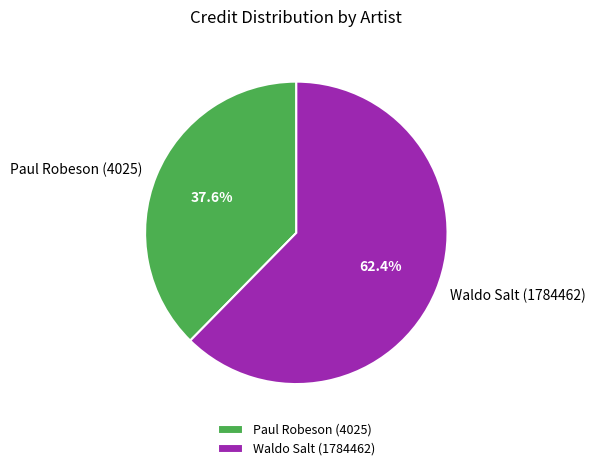

Do Paul Robeson (4025) and Waldo Salt (1784462) together represent more than half of the pie?

Yes